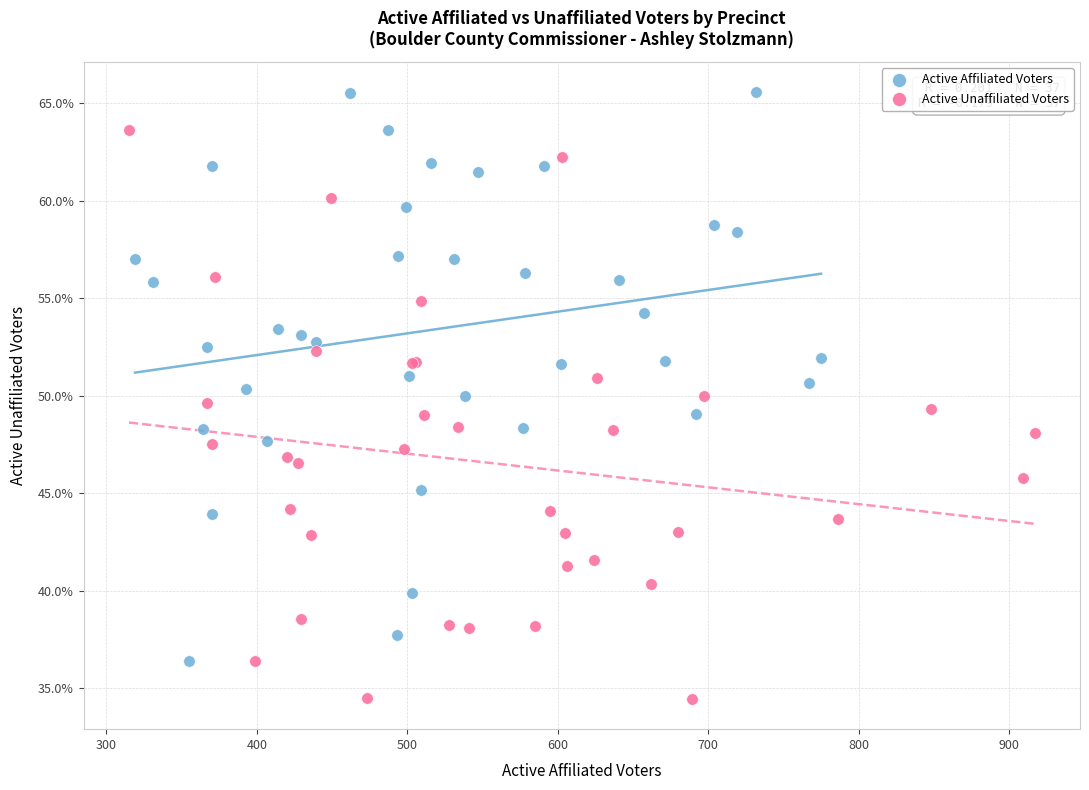

What are all the series names shown in the legend?

Active Affiliated Voters, Active Unaffiliated Voters